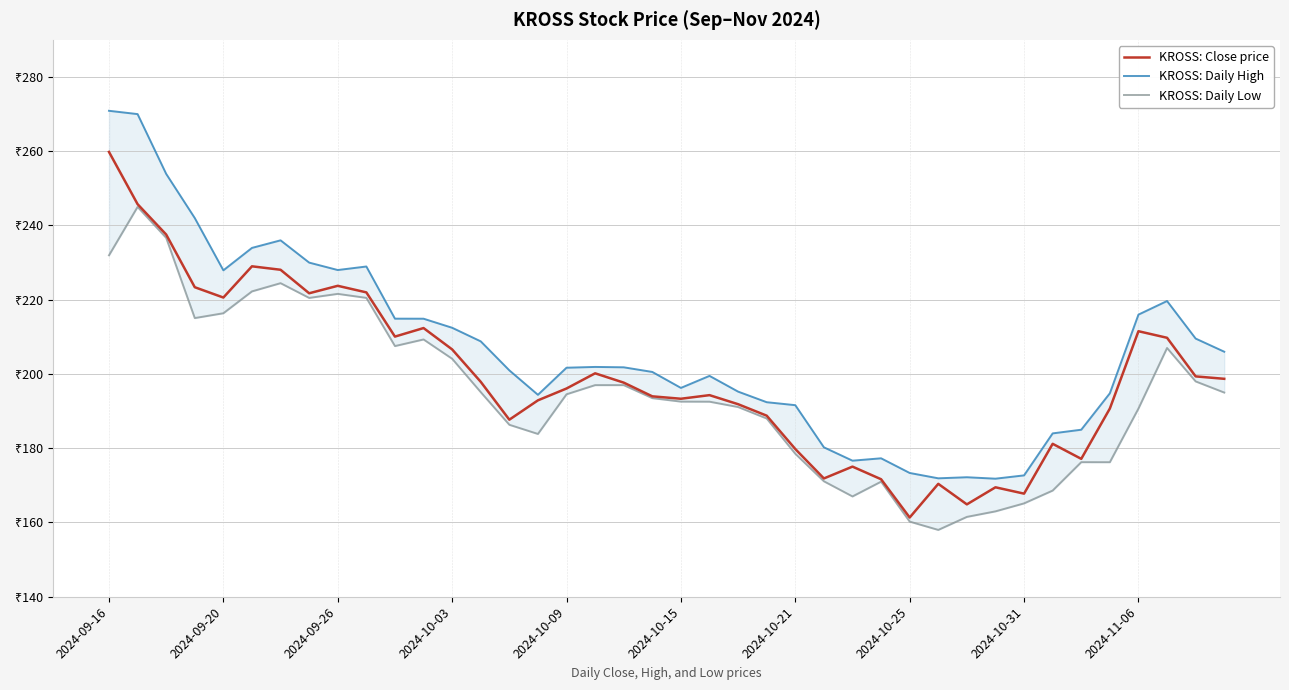

How many interior local peaks does the KROSS: Daily Low series have?

7